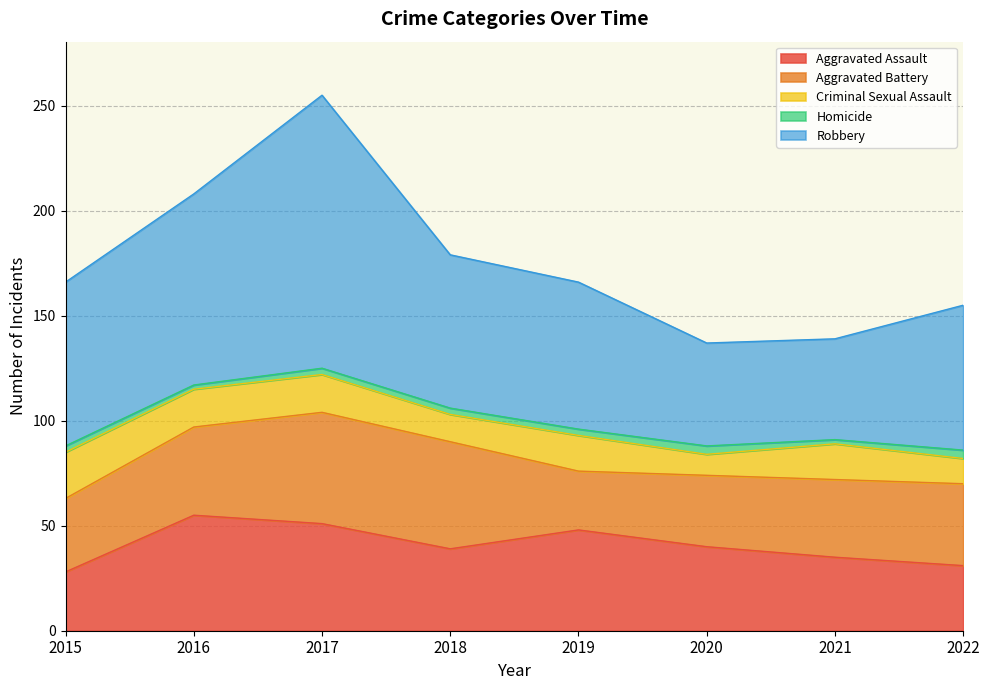

Reading right to left, transcribe all the data shown in this chart.

Aggravated Assault: 2022=31	2021=35	2020=40	2019=48	2018=39	2017=51	2016=55	2015=28
Aggravated Battery: 2022=39	2021=37	2020=34	2019=28	2018=51	2017=53	2016=42	2015=35
Criminal Sexual Assault: 2022=12	2021=17	2020=10	2019=17	2018=13	2017=18	2016=18	2015=22
Homicide: 2022=4	2021=2	2020=4	2019=3	2018=3	2017=3	2016=2	2015=3
Robbery: 2022=69	2021=48	2020=49	2019=70	2018=73	2017=130	2016=91	2015=78